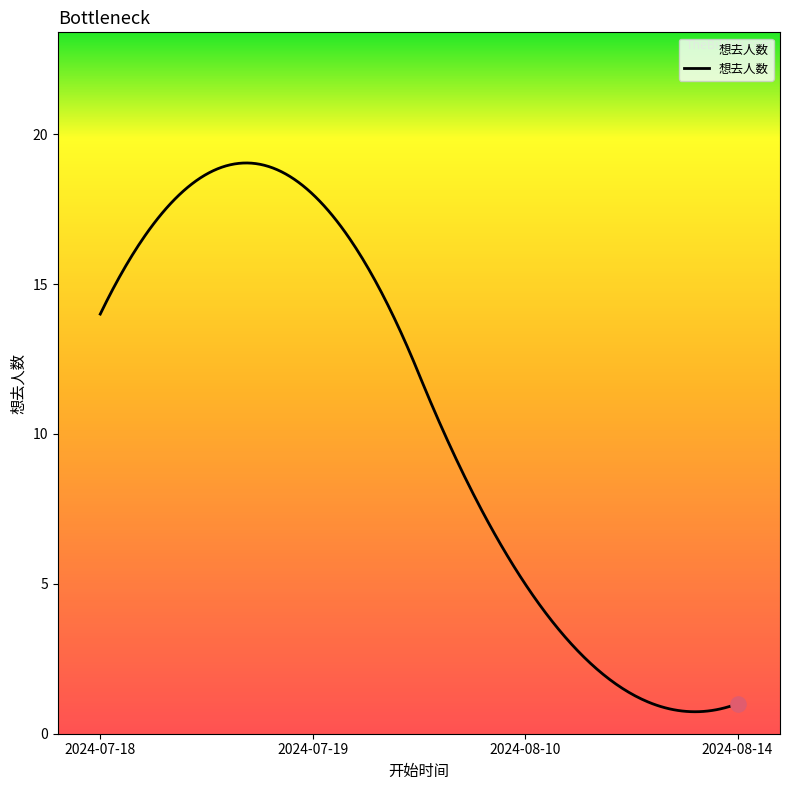

What is the maximum value shown in the chart?

19.0